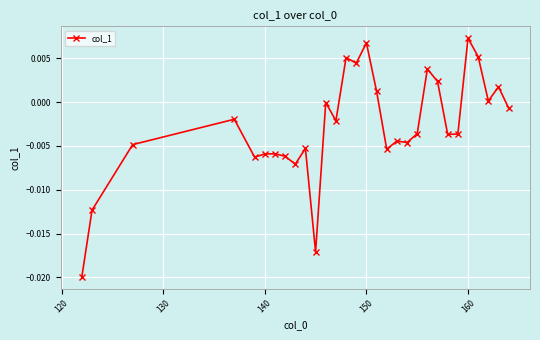

How many lines are shown in the chart?

1